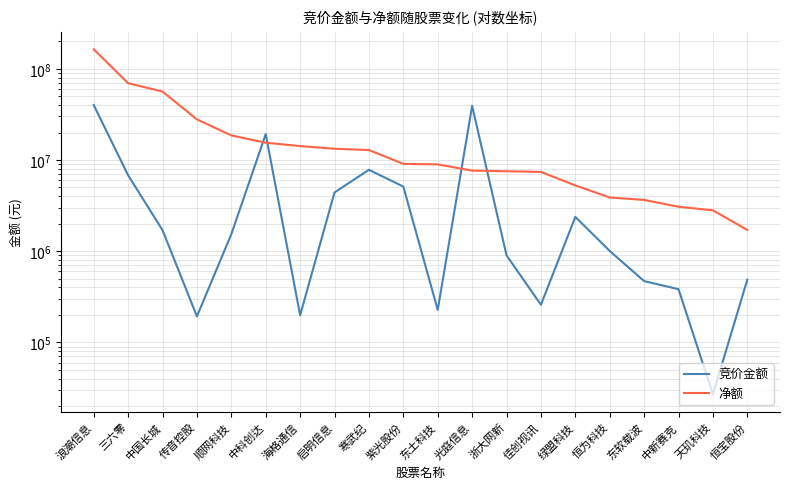

Which has a higher value, 紫光股份 or 三六零?

三六零